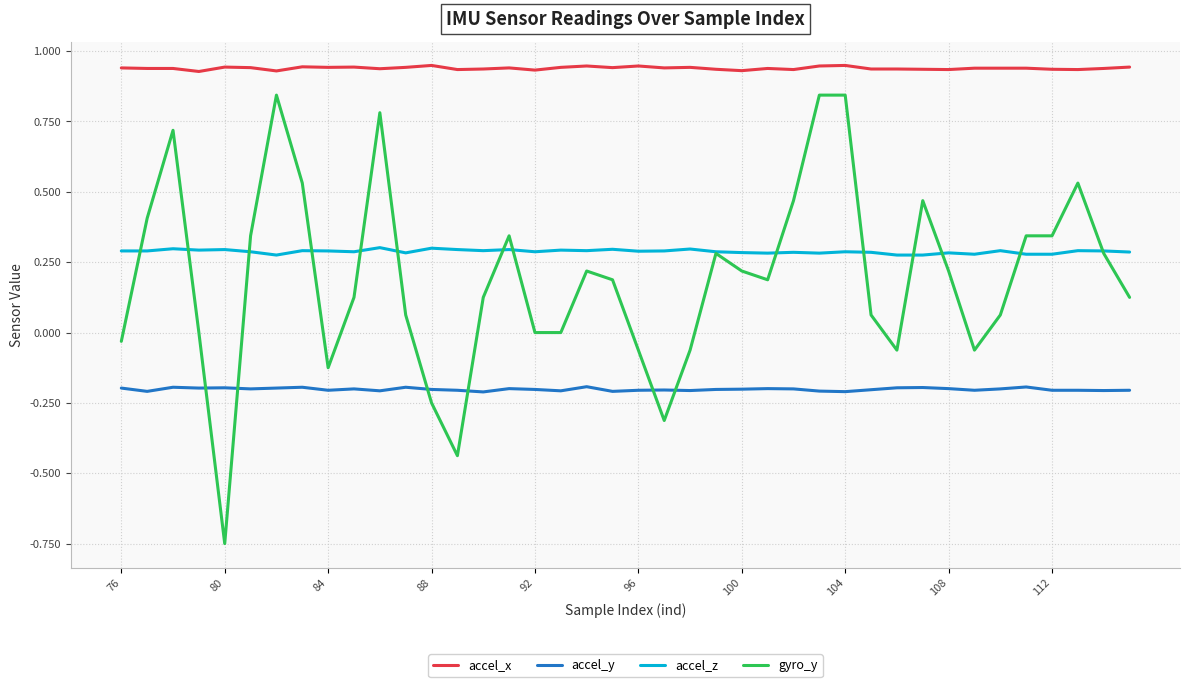

Which series has the largest total across all categories?

accel_x